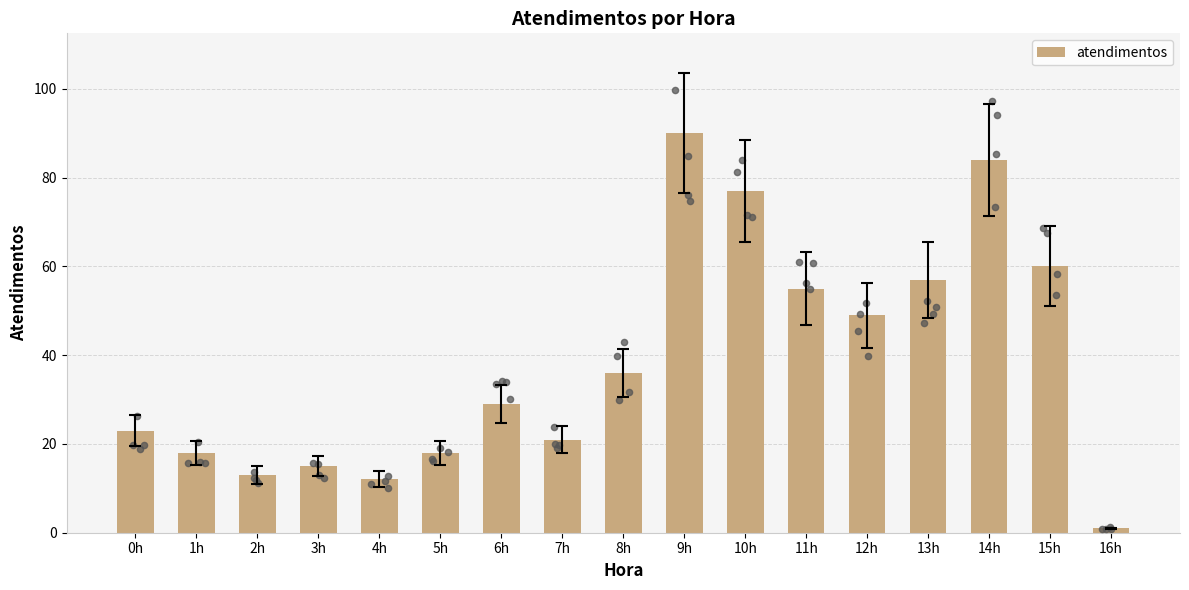

Which has a higher value, 2h or 8h?

8h